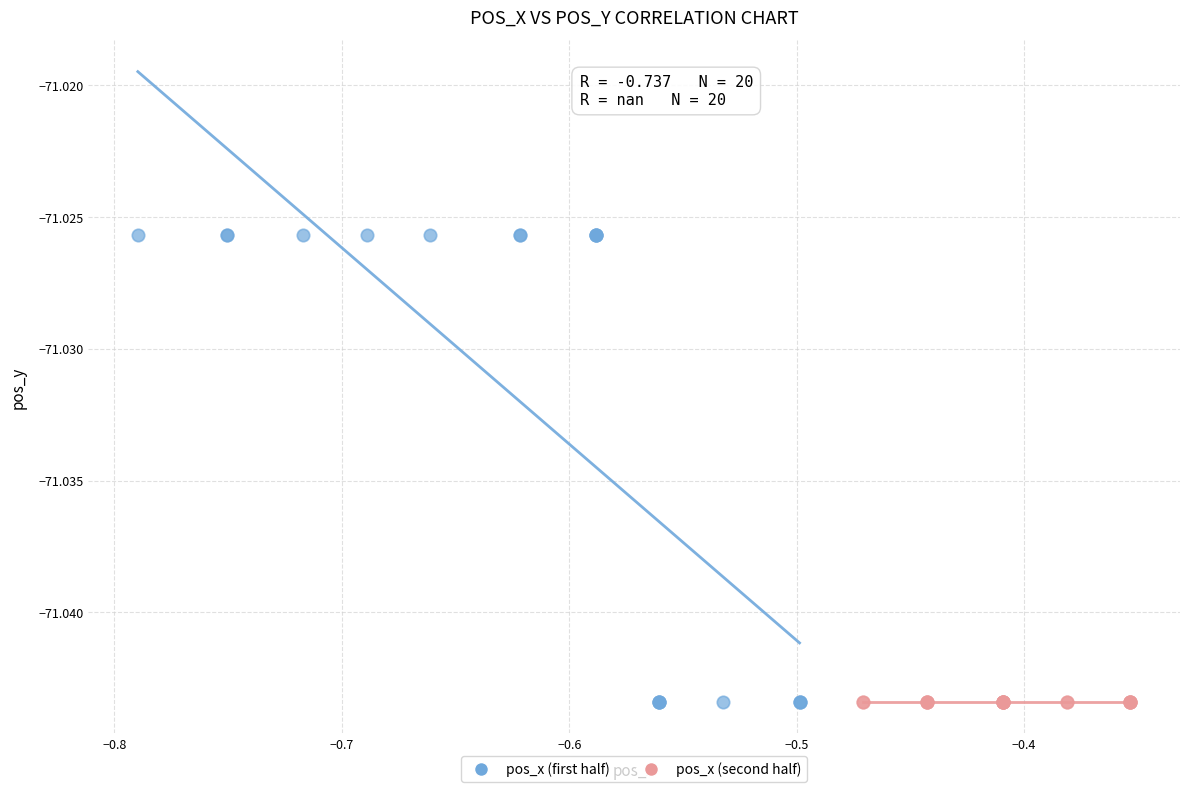

What are all the series names shown in the legend?

pos_x (first half), pos_x (second half)